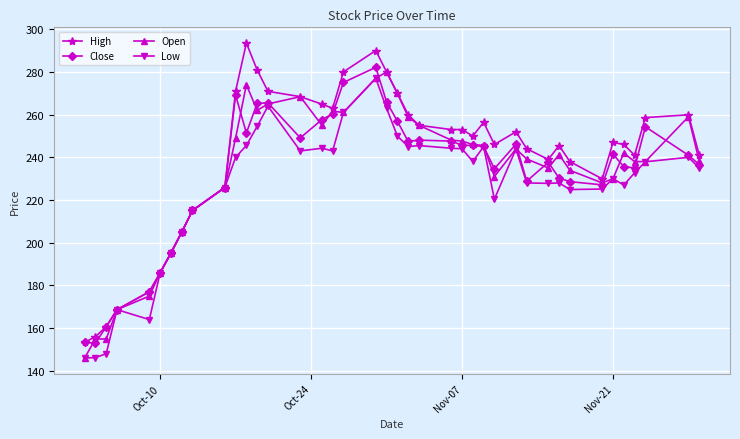

In Low, how many points are higher than both neighbors (excluding endpoints)?

10